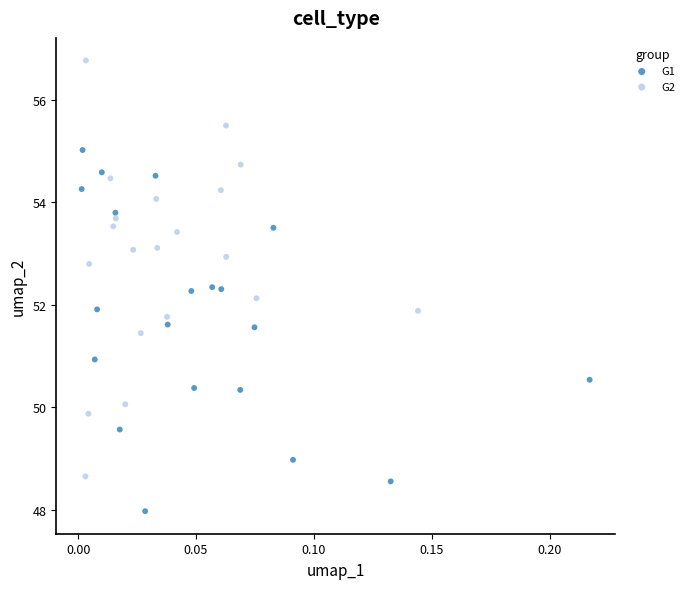

Which series reaches the maximum Y coordinate?

G2